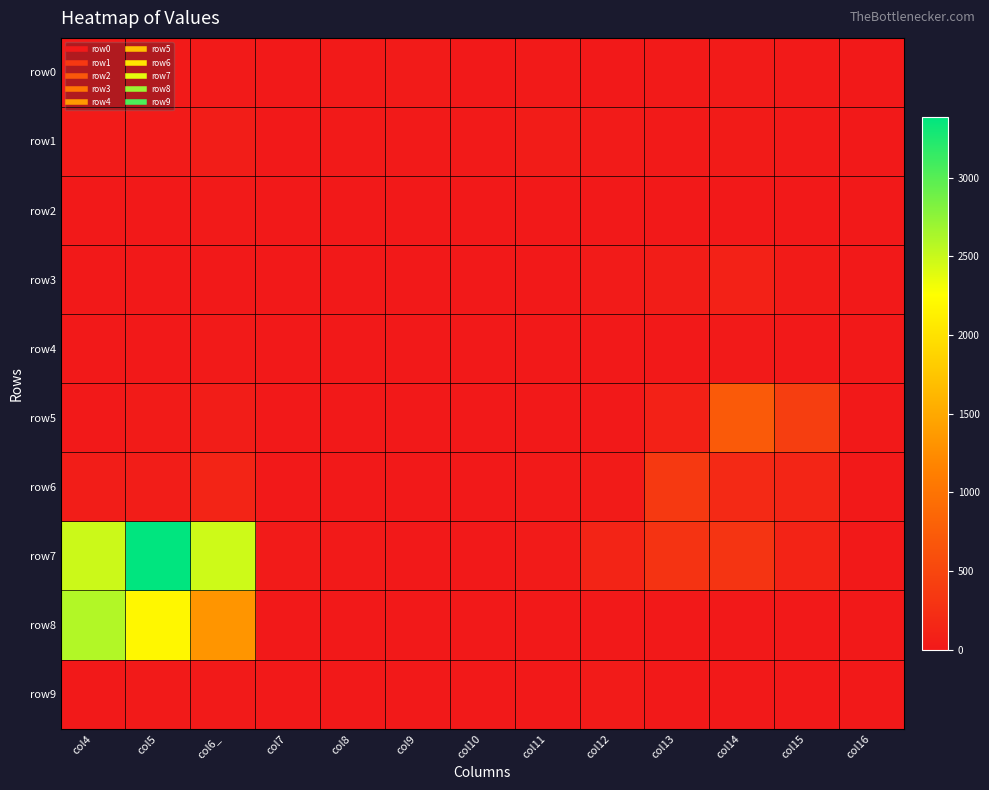

At col12, list the series in order from smallest to largest.

row2, row4, row5, row8, row0, row9, row3, row1, row6, row7